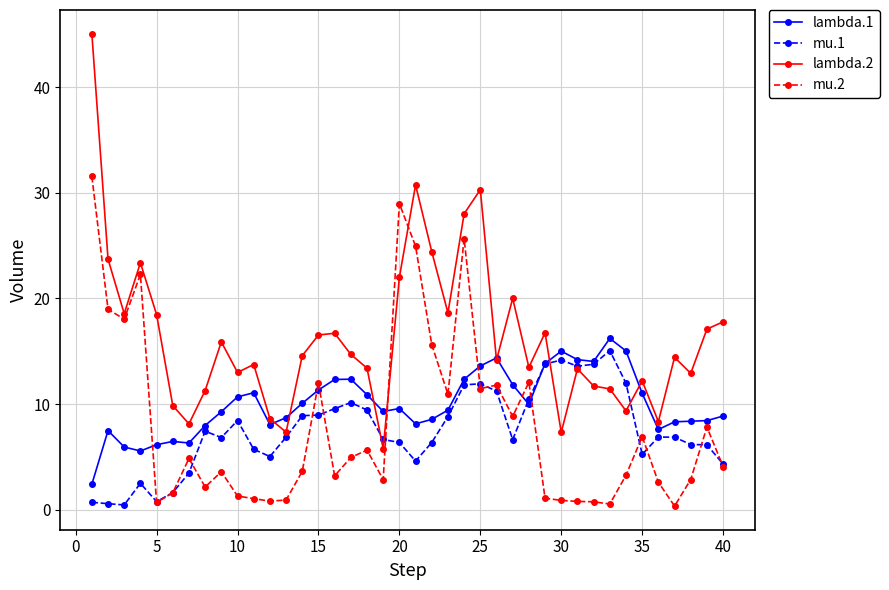

What is the value of the lambda.1 point at the 32nd from the left?

14.0